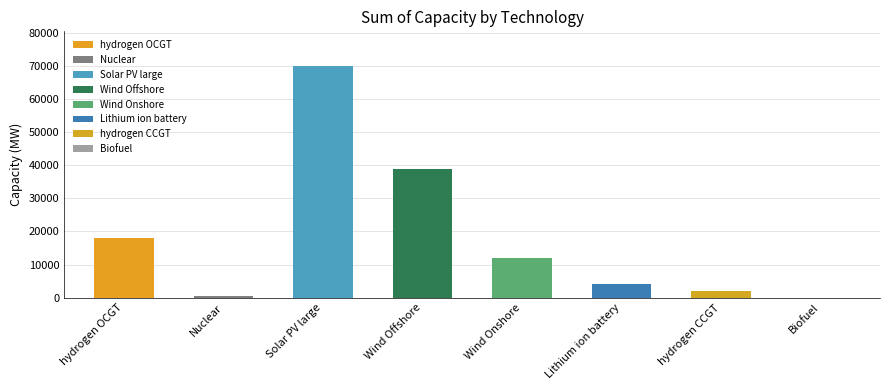

How many data points are above 12000?

3